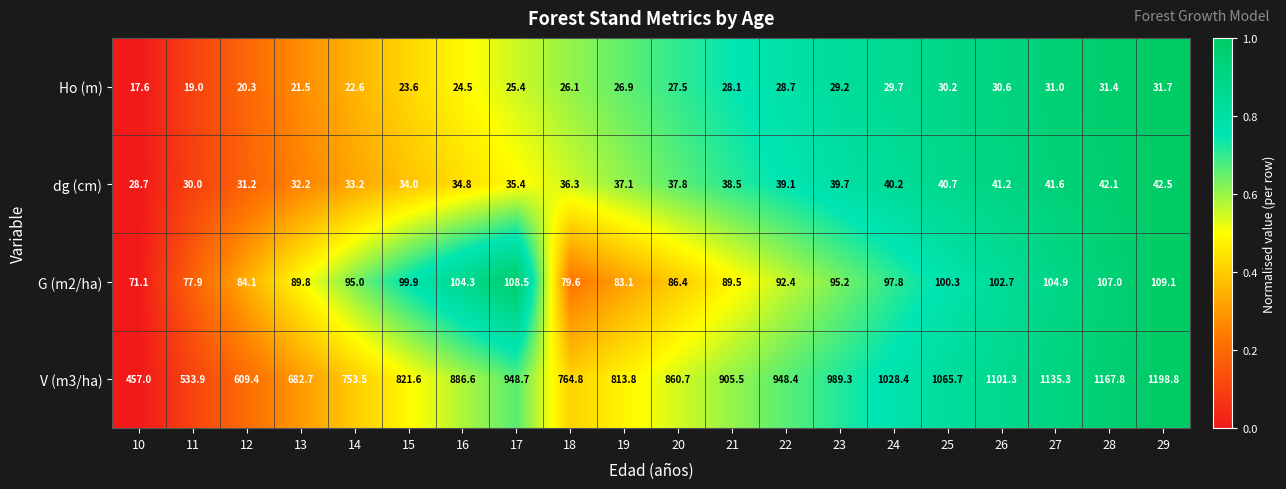

Which series has the largest total across all categories?

V (m3/ha)